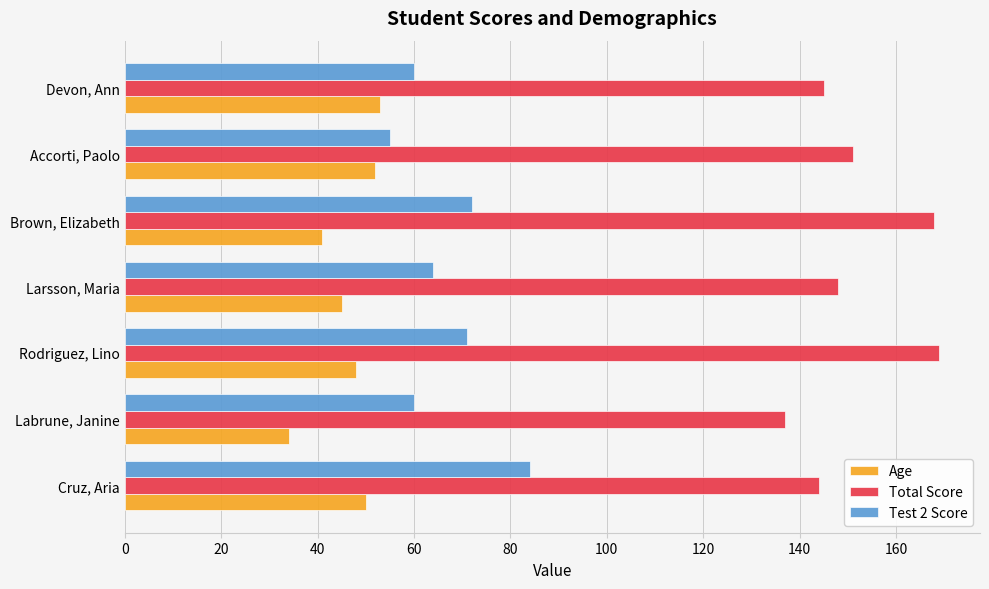

At which category is the sum across all series the highest?

Rodriguez, Lino